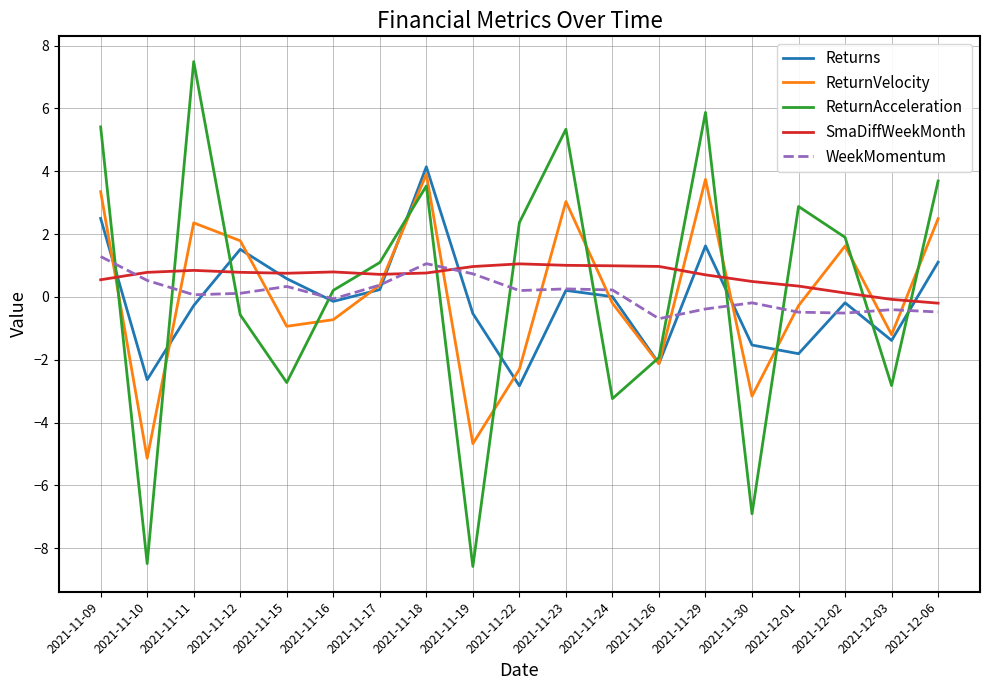

How many intersections are there between SmaDiffWeekMonth and ReturnAcceleration?

12